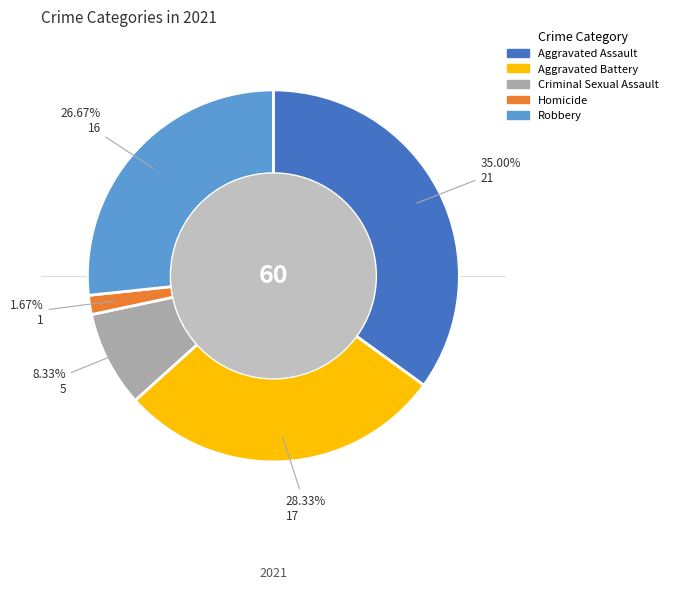

Is there a majority slice in this chart?

No